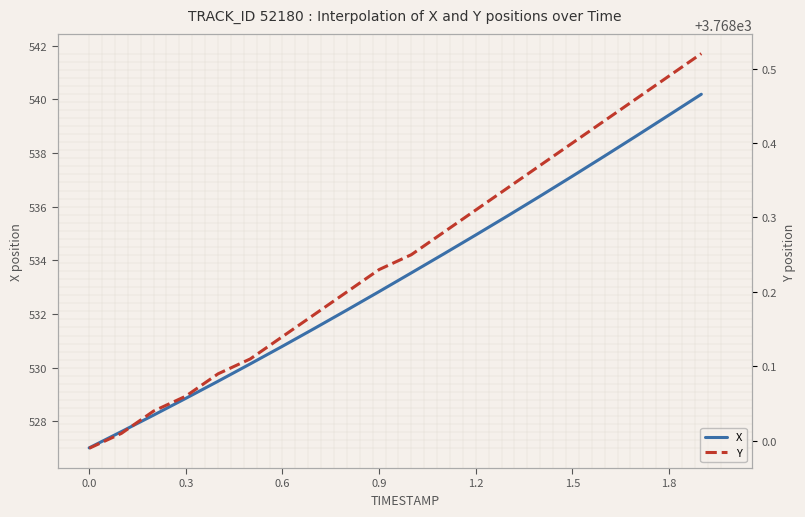

The value of X at 1.5 is 537.1. True or false?

True